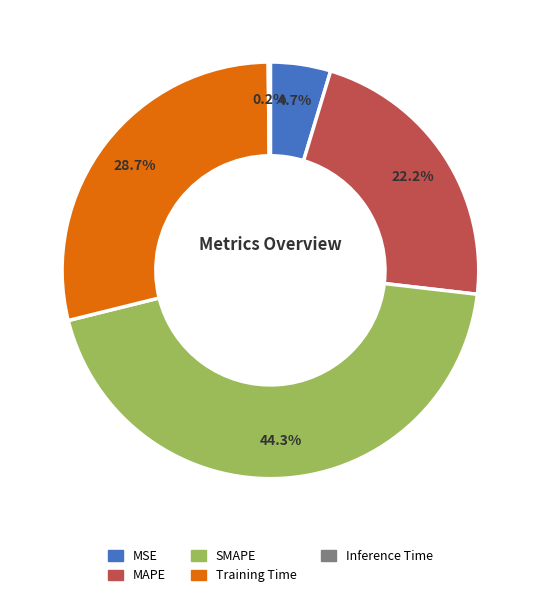

To the nearest percent, what is the average slice percentage?

20%